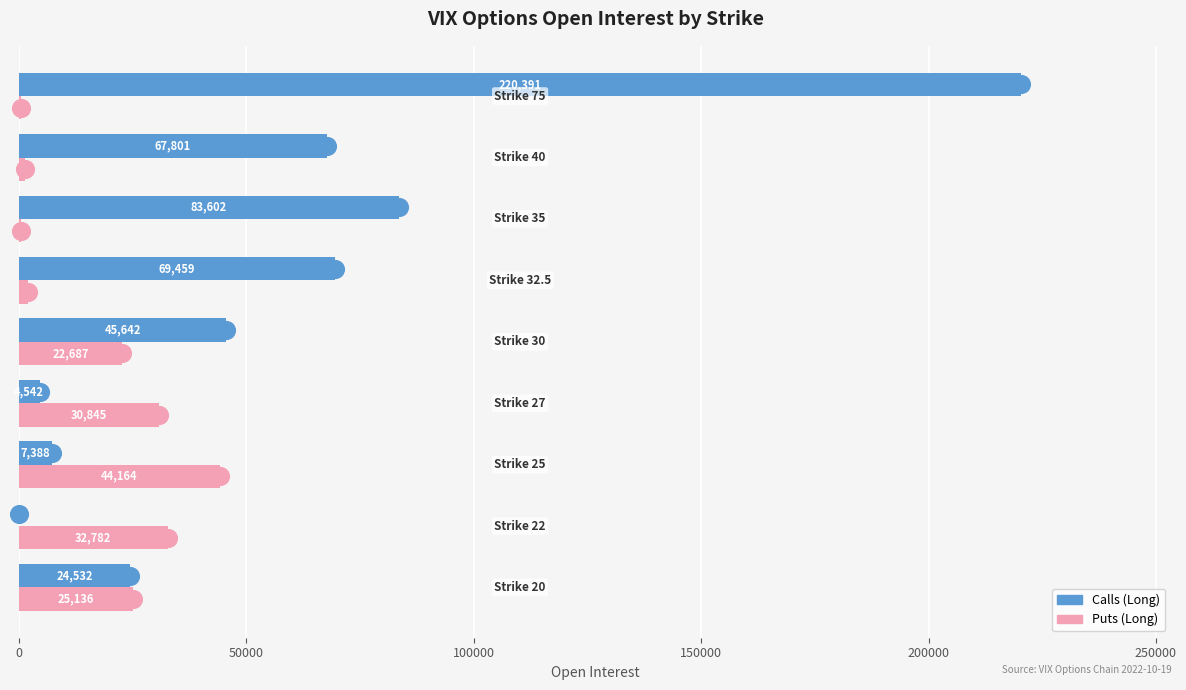

How many distinct data groups are displayed?

2